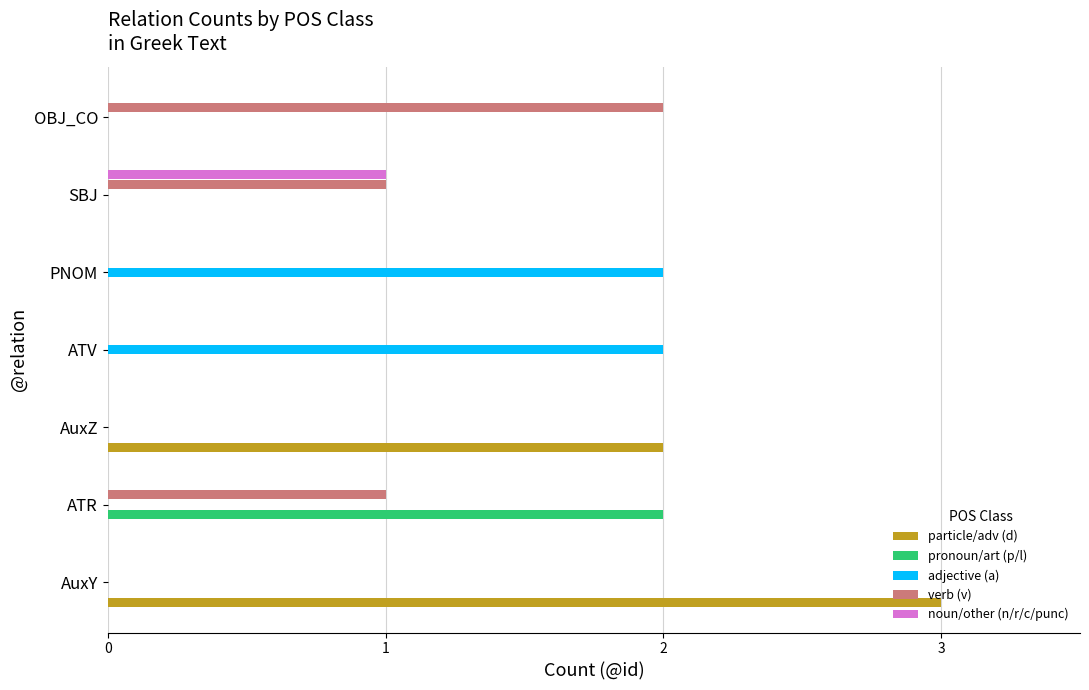

What is the average value of the verb (v) series?

1